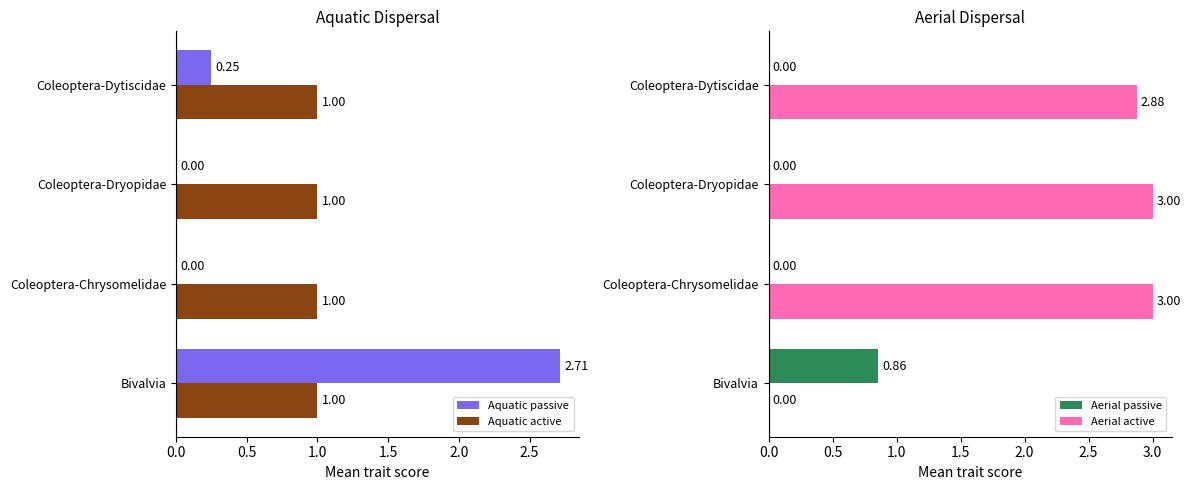

How many groups of bars are there?

4